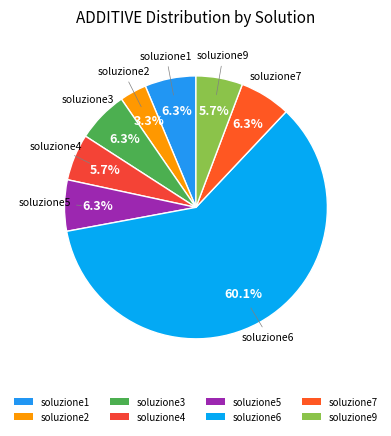

To the nearest percent, what is the combined percentage of soluzione7 and soluzione1?

13%